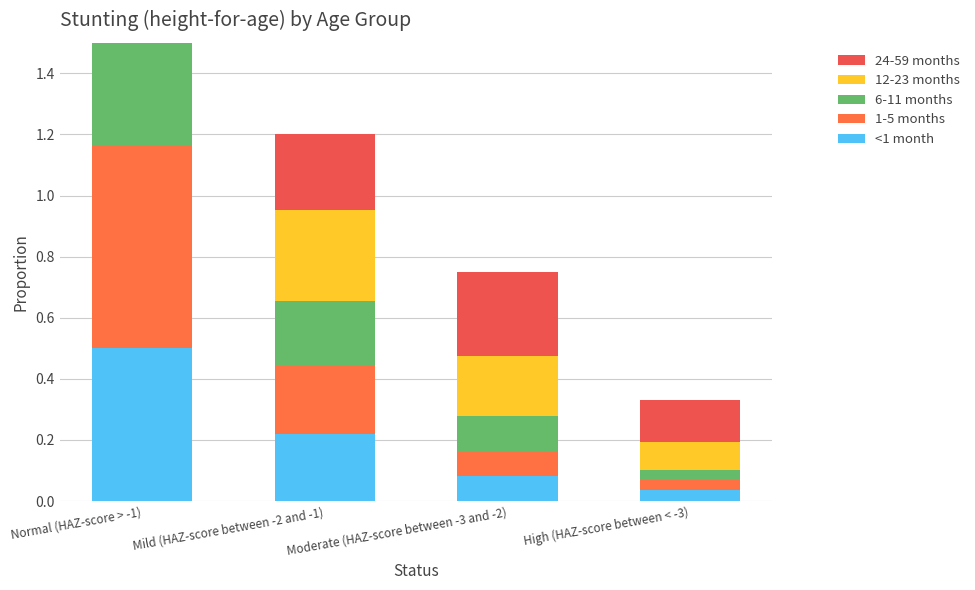

At which category is the sum across all series the highest?

Normal (HAZ-score > -1)